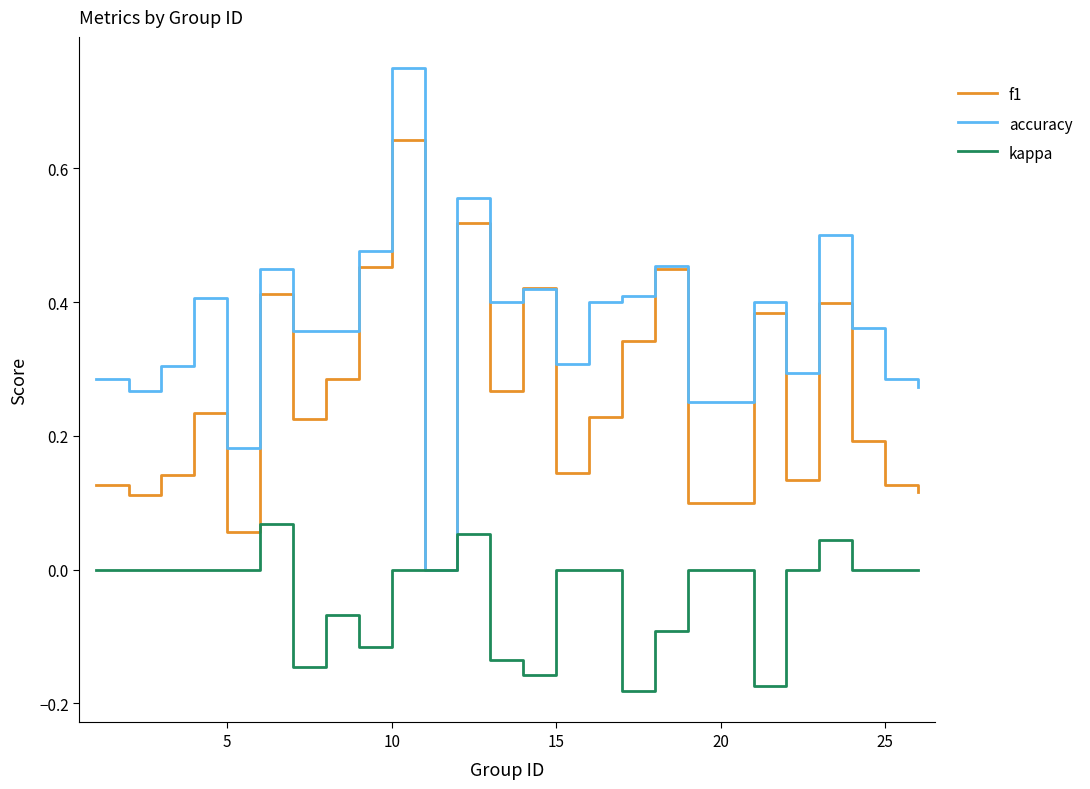

True or false: accuracy has more than 2 points higher than both neighbors.

True